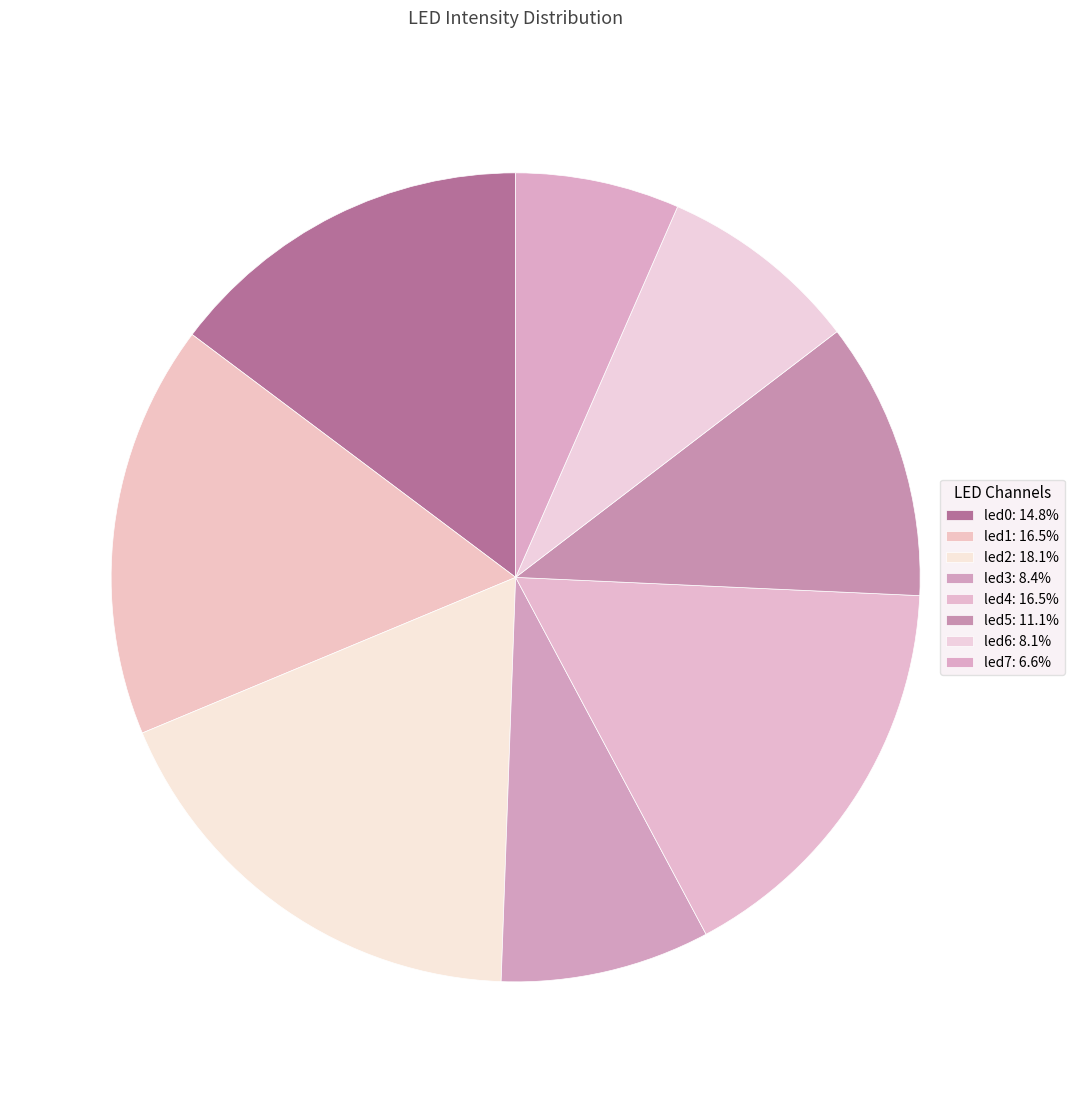

How many slices are in this pie chart?

8